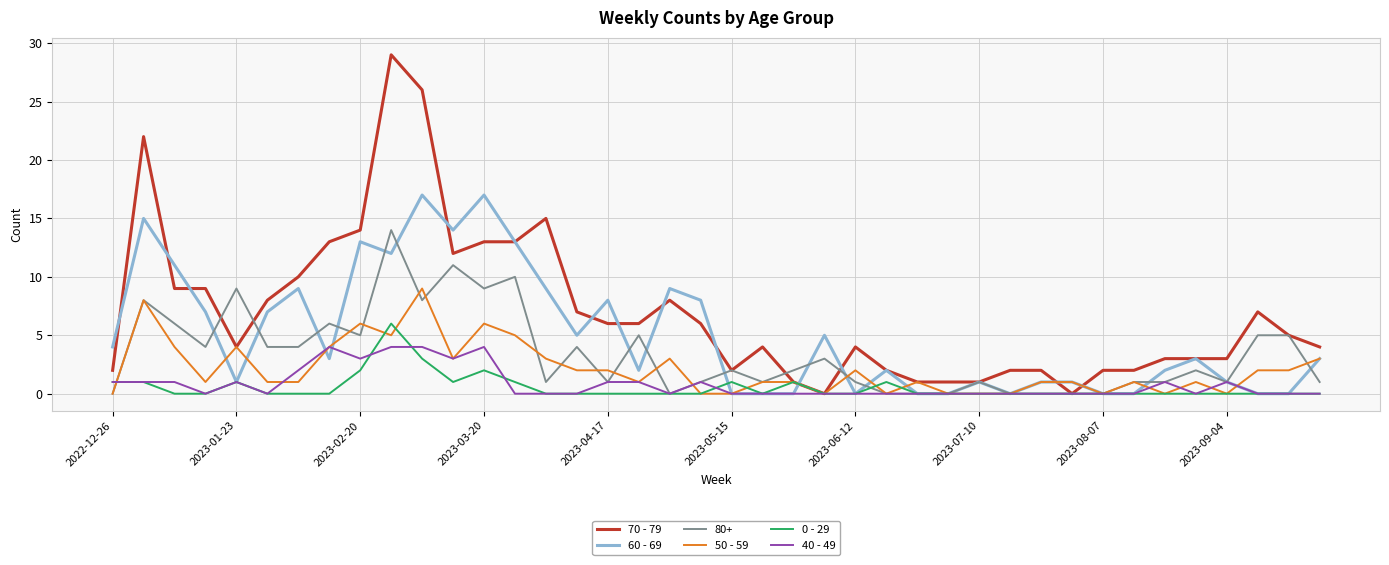

Which series has the widest spread of values?

70 - 79